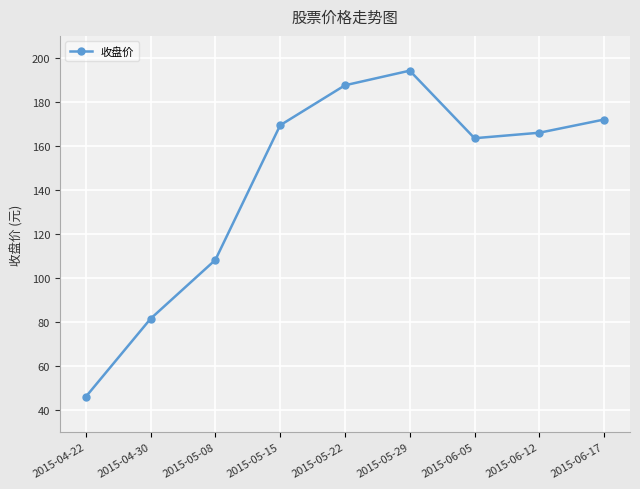

True or false: the data has more than 1 interior local peaks.

False